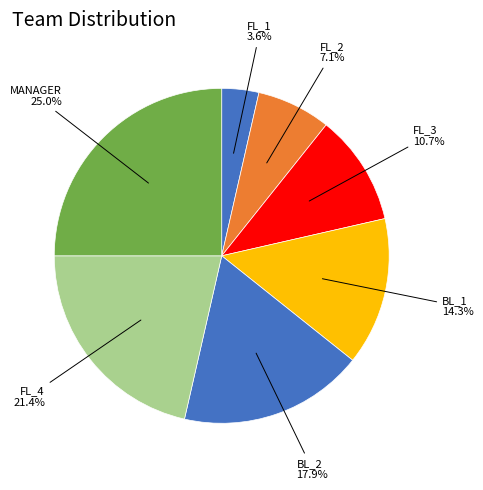

How many slices are in this pie chart?

7